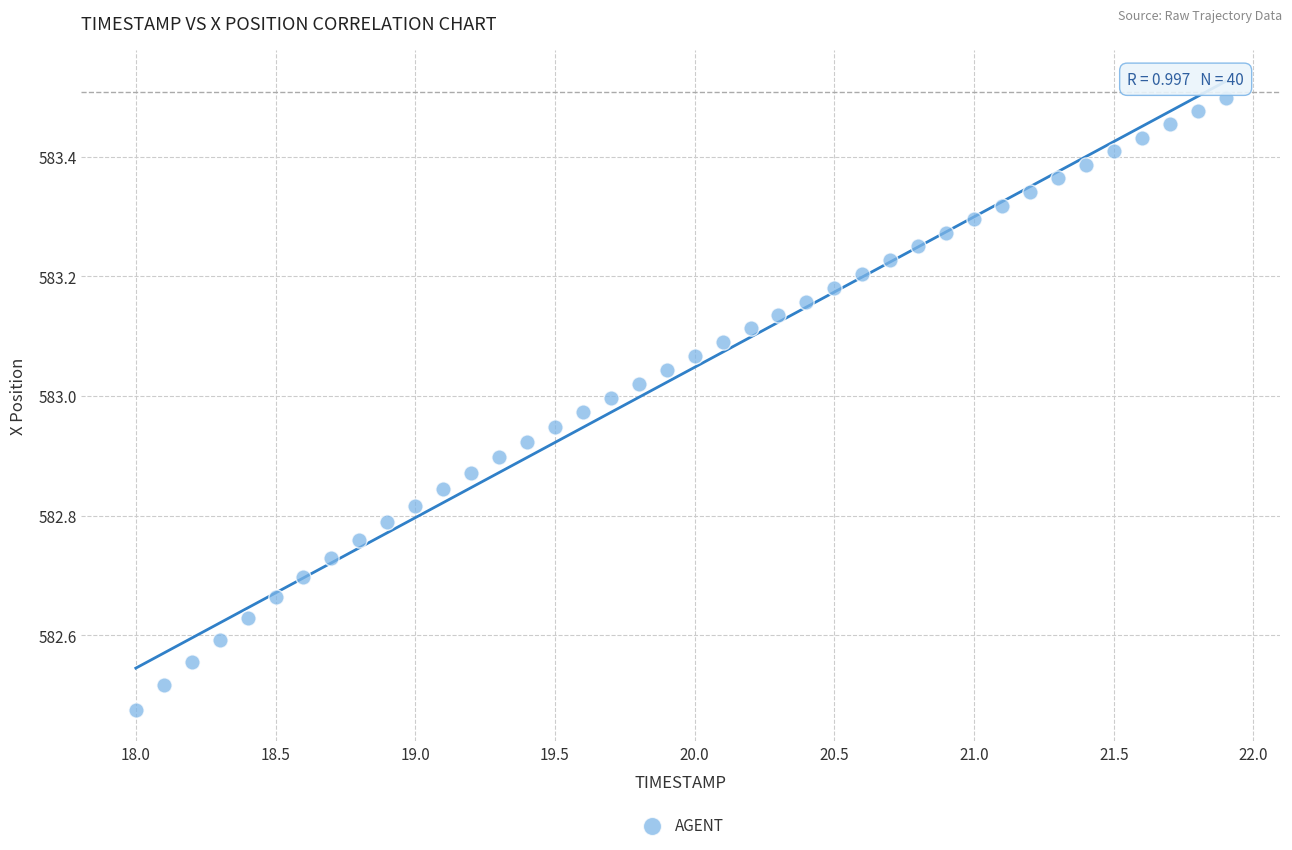

What is the range of Y values (max minus min)?

1.0